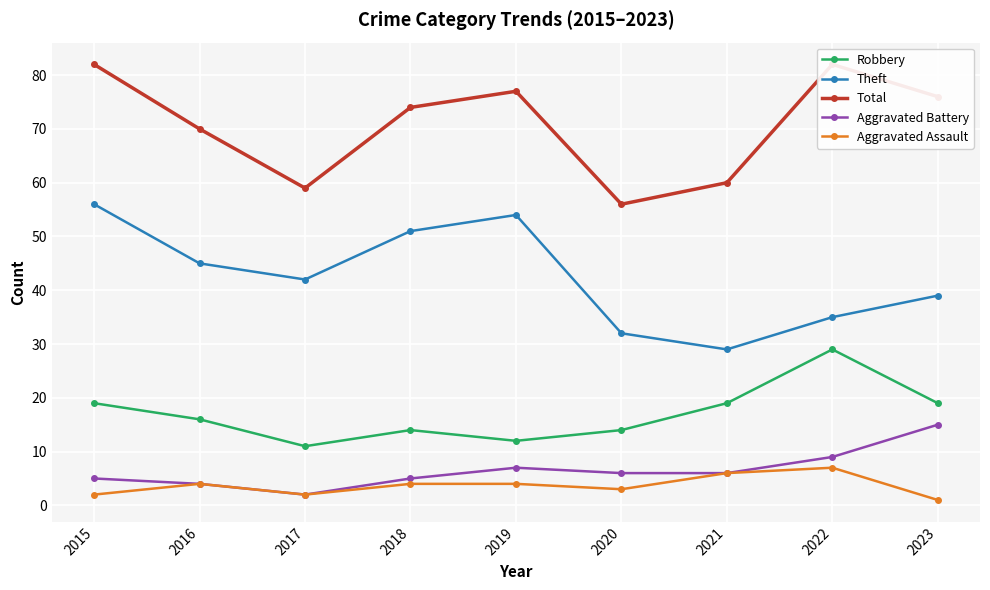

Count the number of categories in the chart.

9